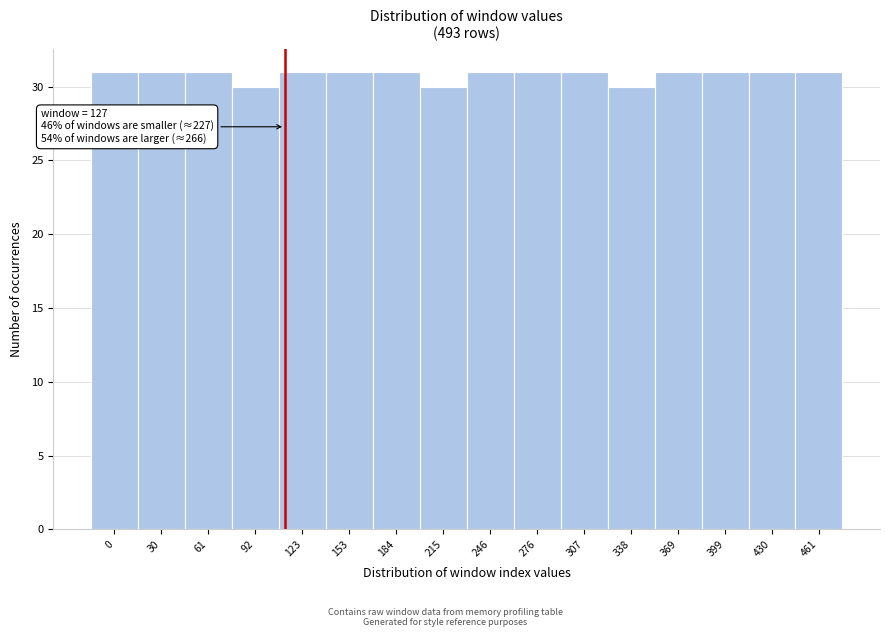

Reading left to right, extract all data points from this chart.

31	31	31	30	31	31	31	30	31	31	31	30	31	31	31	31